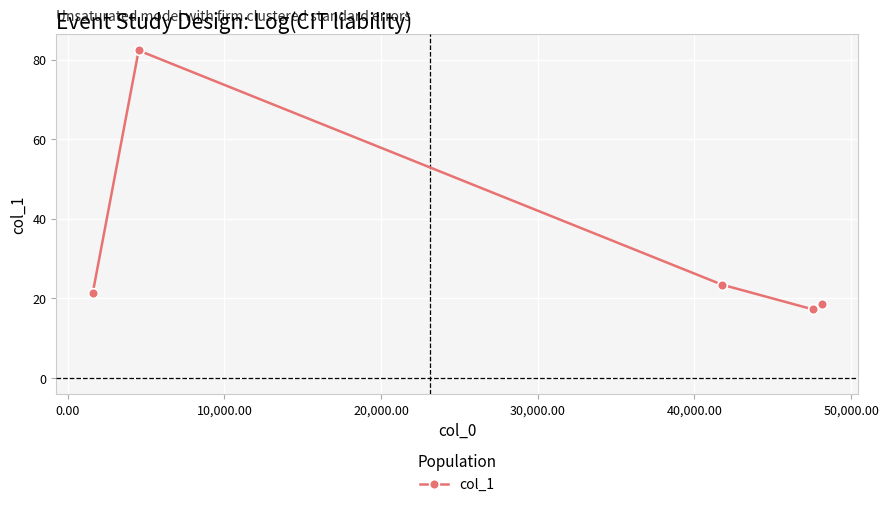

What is the value of the 1st point from the left?

21.3